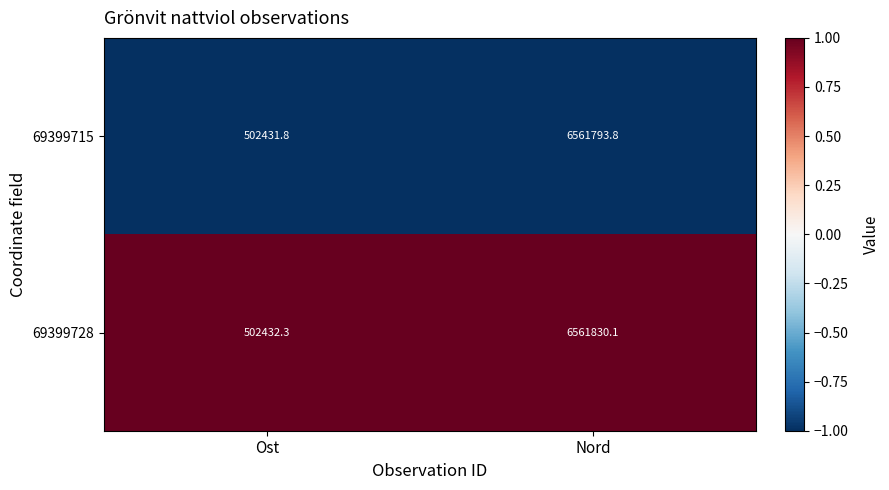

What is the maximum value shown in the chart?

6561830.1